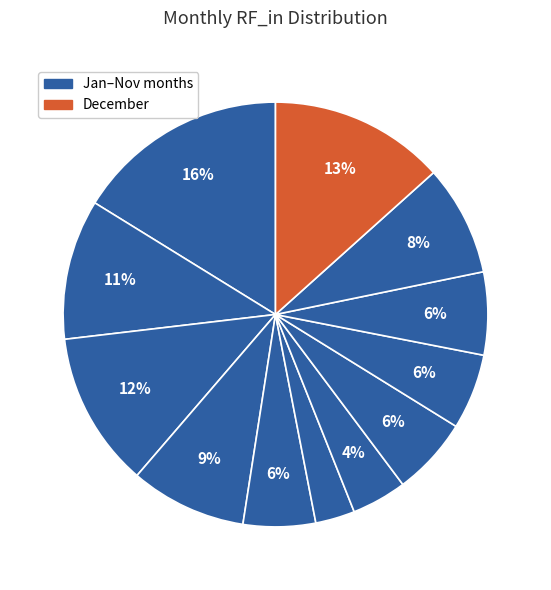

How many slices are in this pie chart?

12